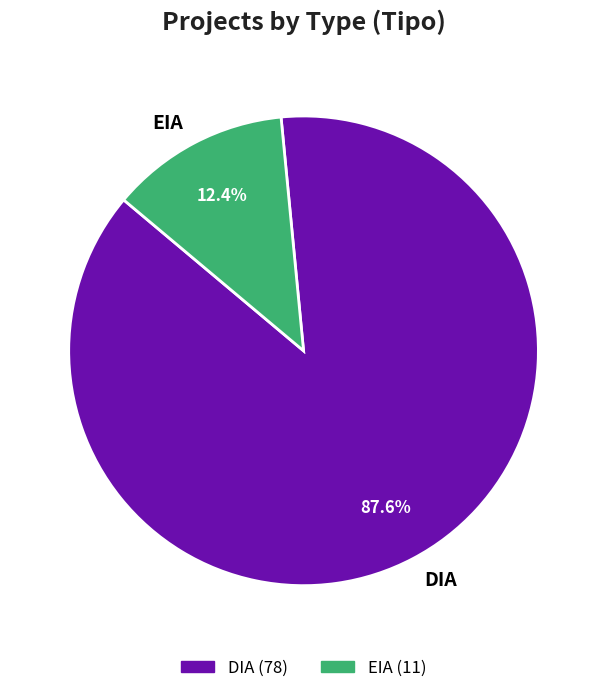

Rank the categories by value from lowest to highest.

EIA, DIA